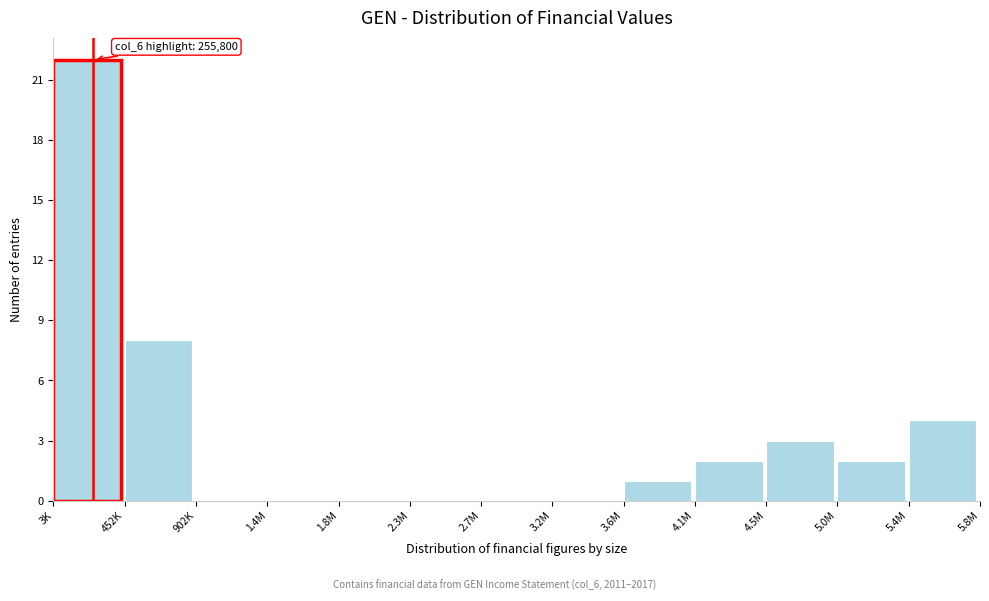

Reading left to right, list all the values displayed in this chart.

3K=22	452K=8	902K=0	1.4M=0	1.8M=0	2.3M=0	2.7M=0	3.2M=0	3.6M=1	4.1M=2	4.5M=3	5.0M=2	5.4M=4